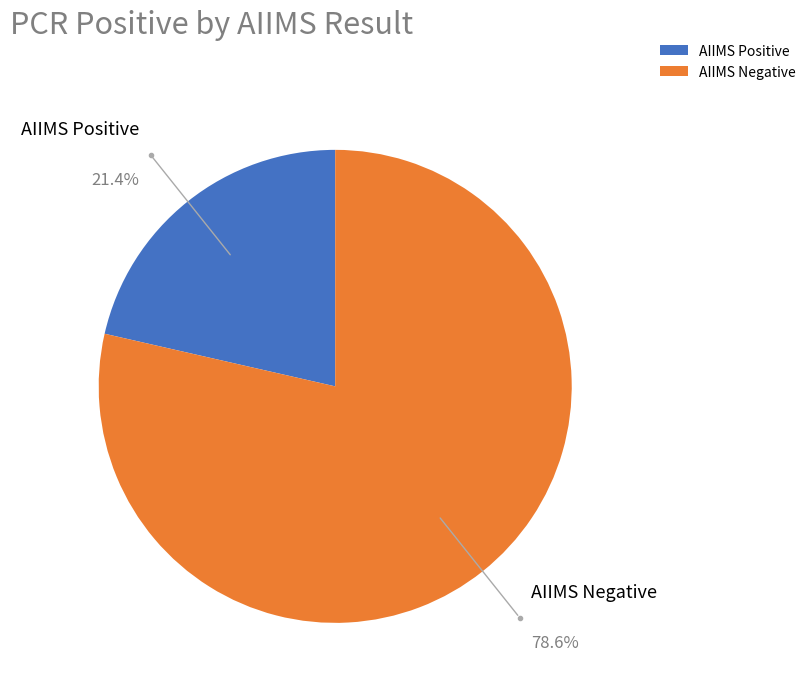

Combined, do AIIMS Negative and AIIMS Positive account for over 50%?

Yes